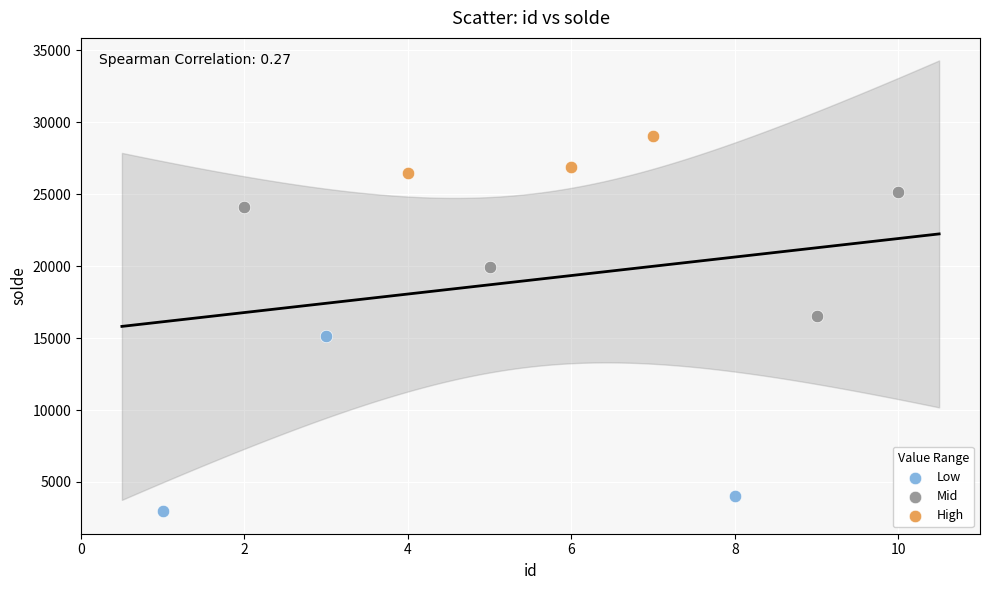

Which series contains the lowest Y value?

Low